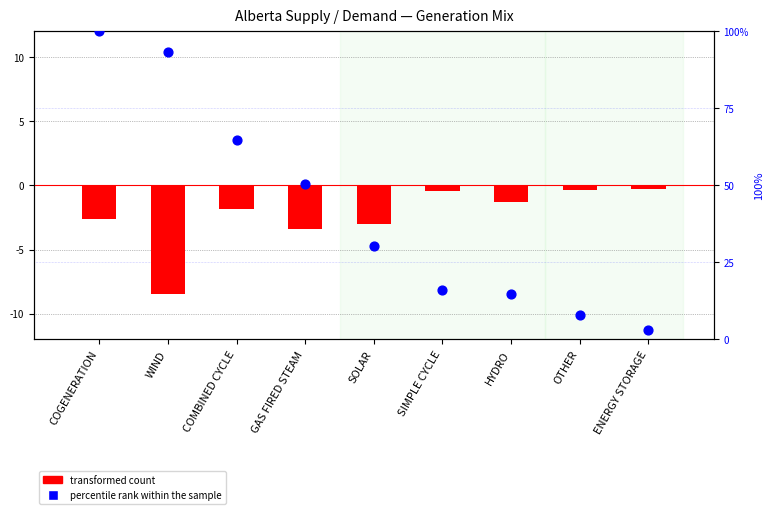

At which category is the sum across all series the highest?

COGENERATION